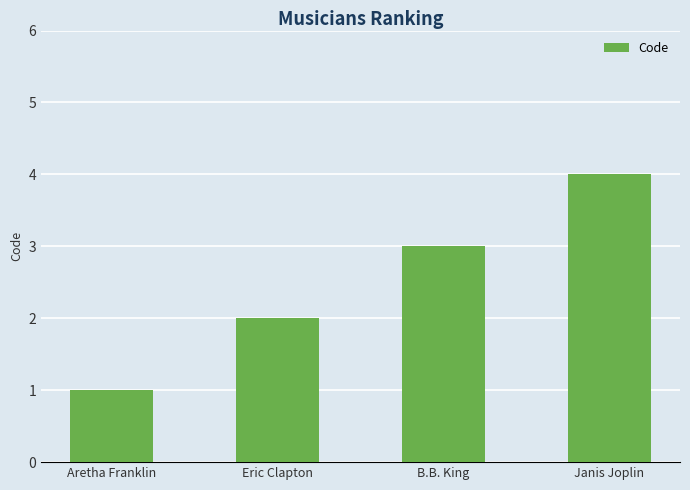

What is the value of the 3rd bar from the left?

3